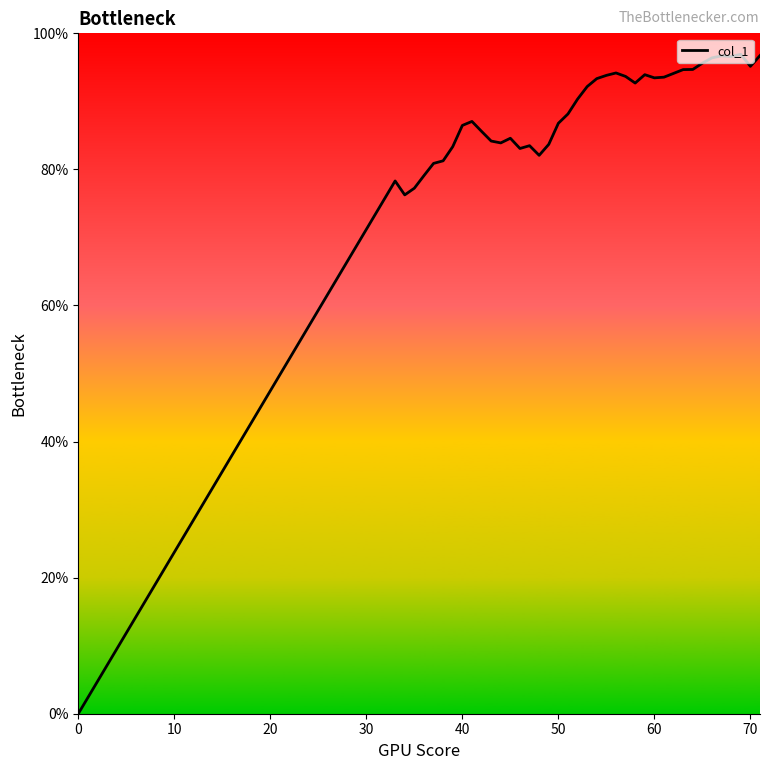

What is the greatest value displayed?

96.9